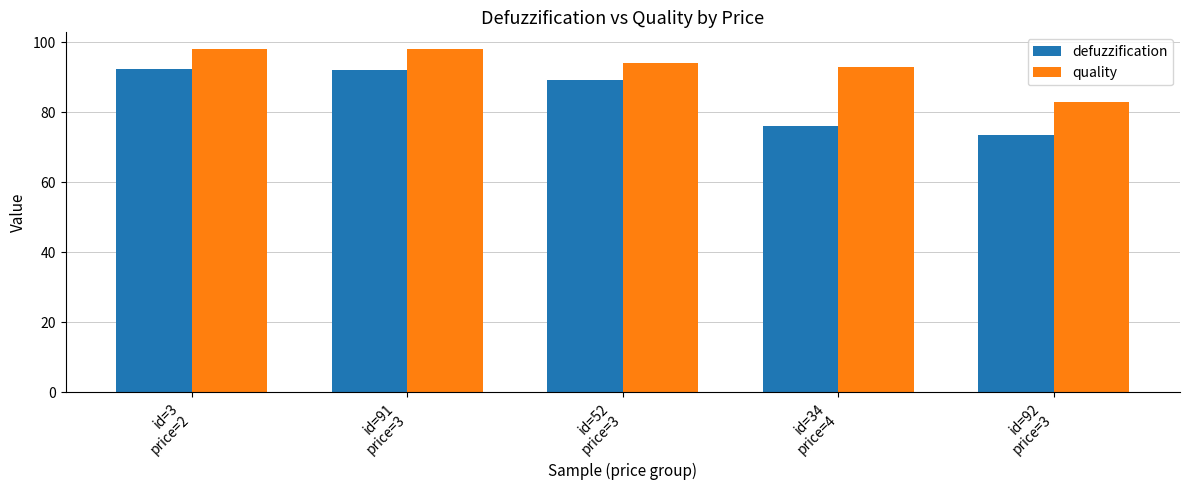

Which series has the largest range (max minus min)?

defuzzification